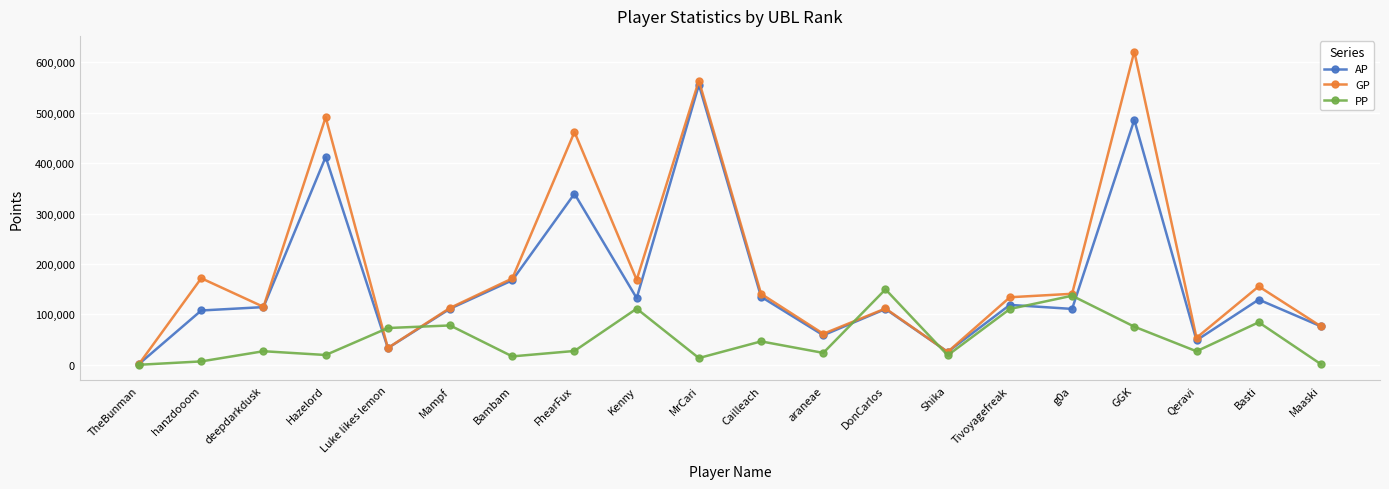

How many data points does each series have?

20